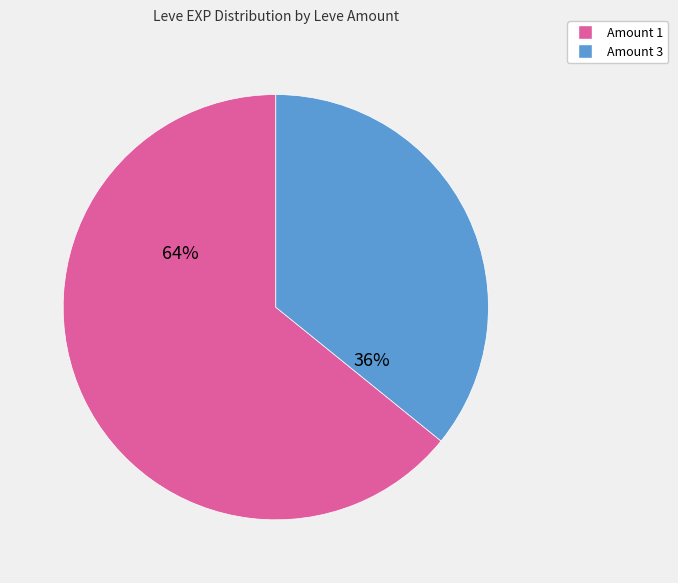

To the nearest percent, what is the average slice percentage?

50%